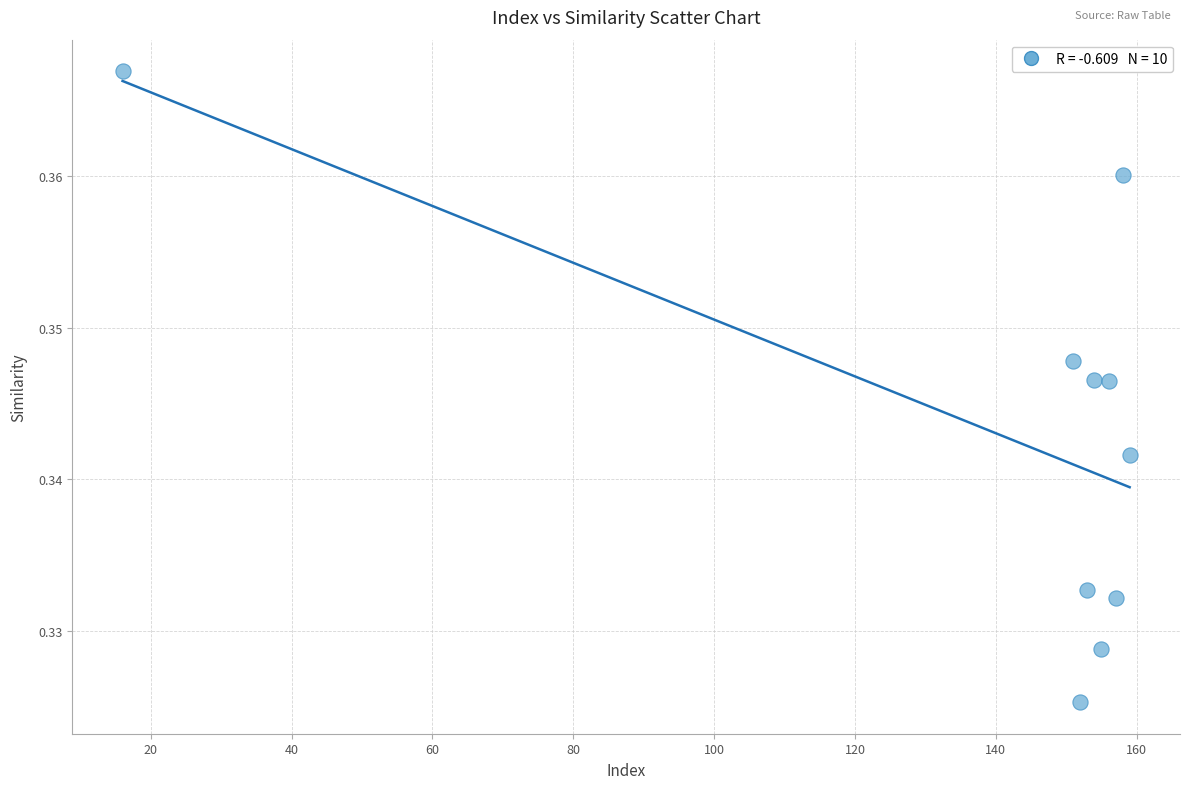

What is the average X value?

141.1